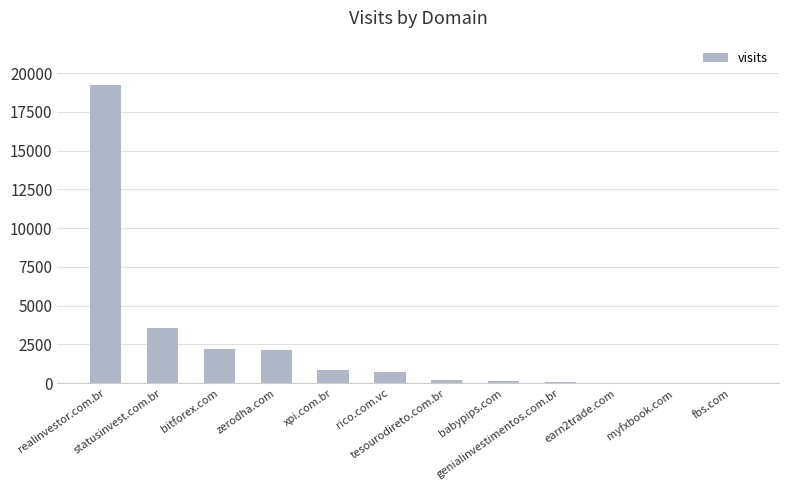

The value at statusinvest.com.br is 5941. True or false?

False